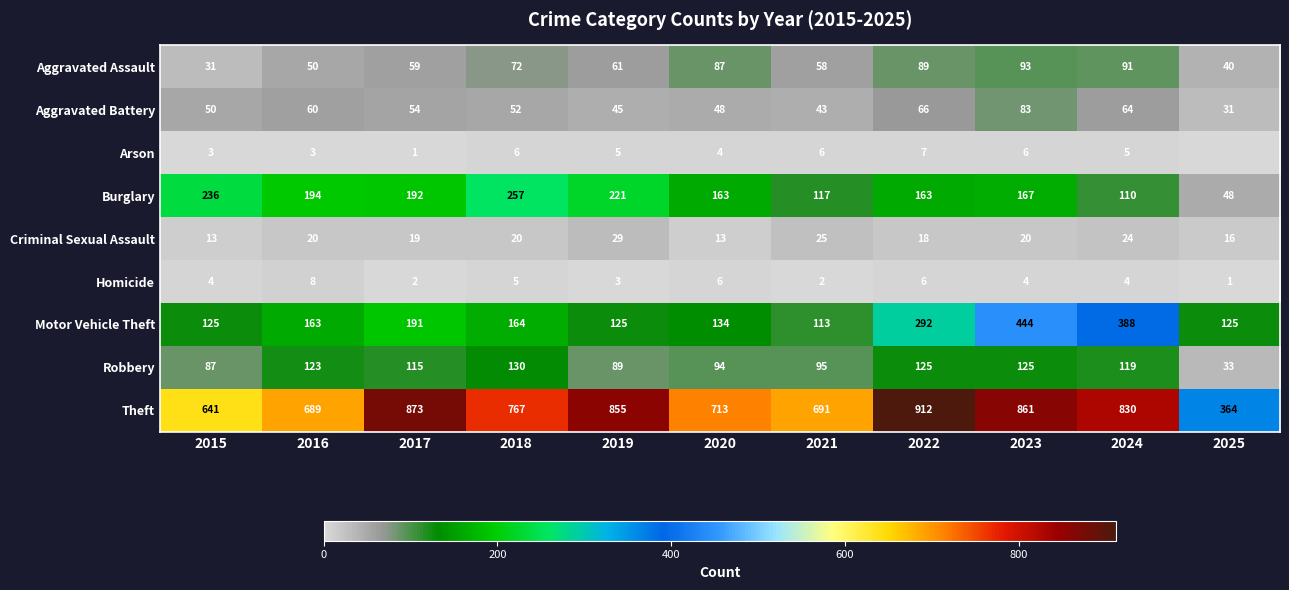

How many positive values does the Arson series have?

10